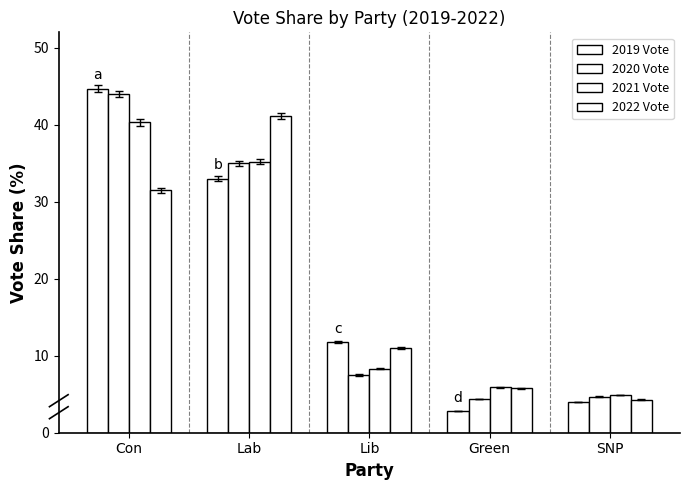

What is the total value across all series at Green?

18.9